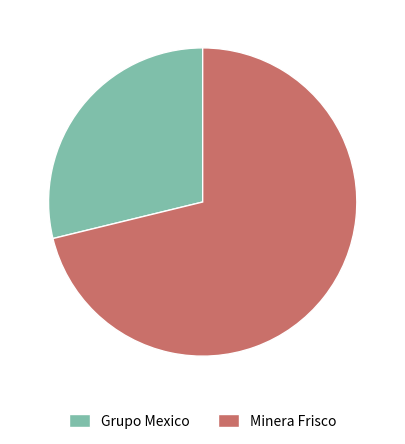

Which slice represents more than half of the pie?

Minera Frisco